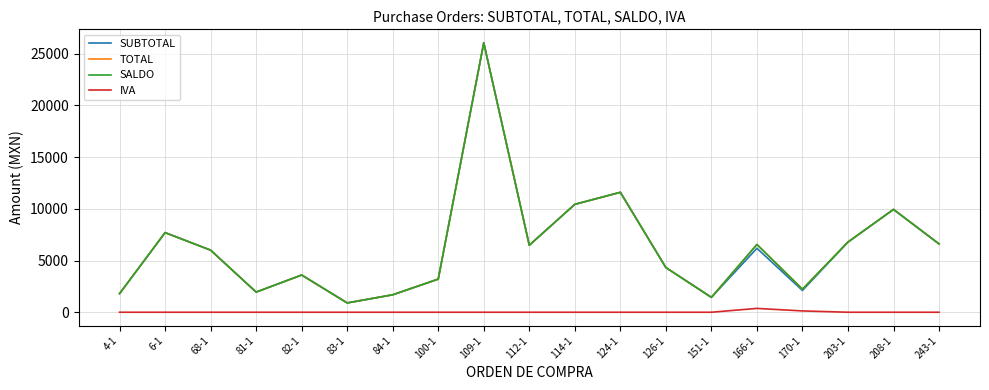

At which category does the chart reach its peak across all series?

109-1